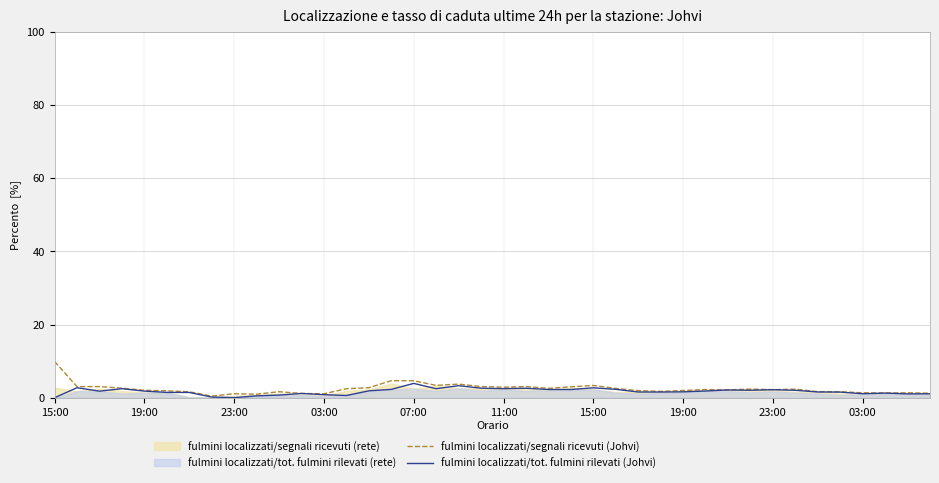

Between 13 and 23, which series saw the biggest shift?

fulmini localizzati/tot. fulmini rilevati (Johvi)